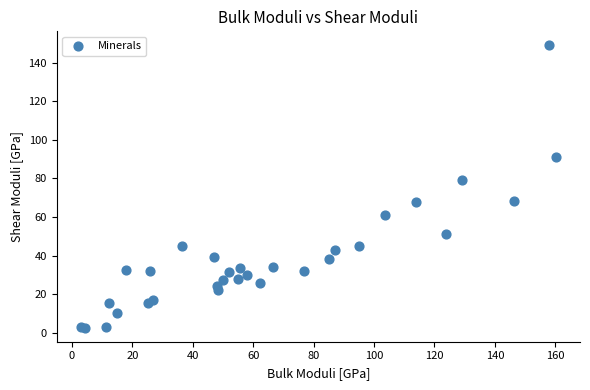

What Y value in the scatter plot is closest to 75?

79.2